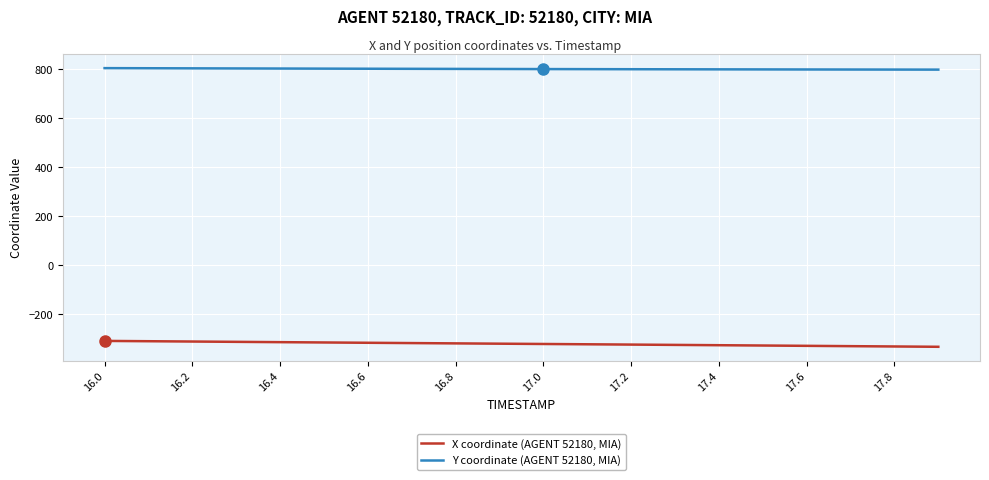

How many lines are shown in the chart?

2